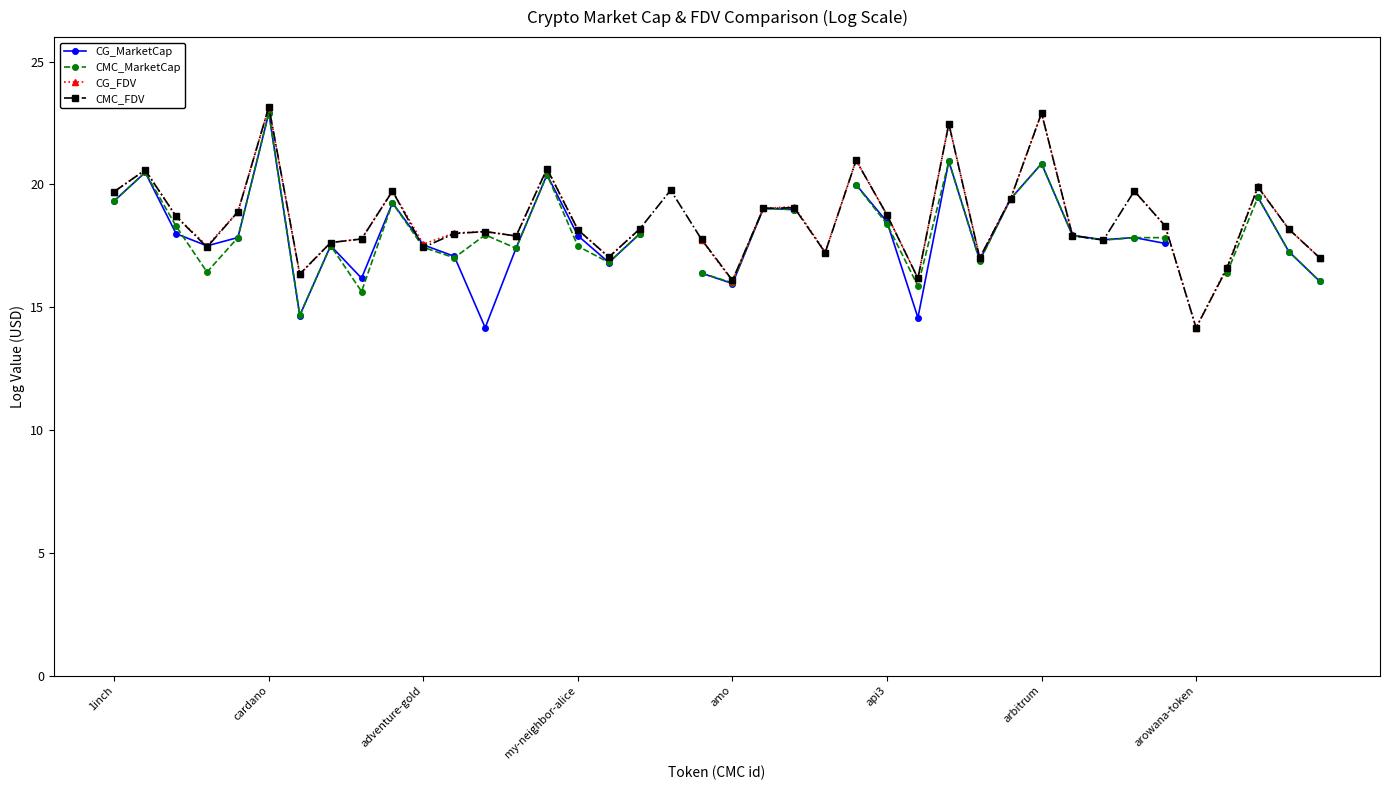

What is the difference between the maximum and minimum values in the CMC_FDV series?

9.0